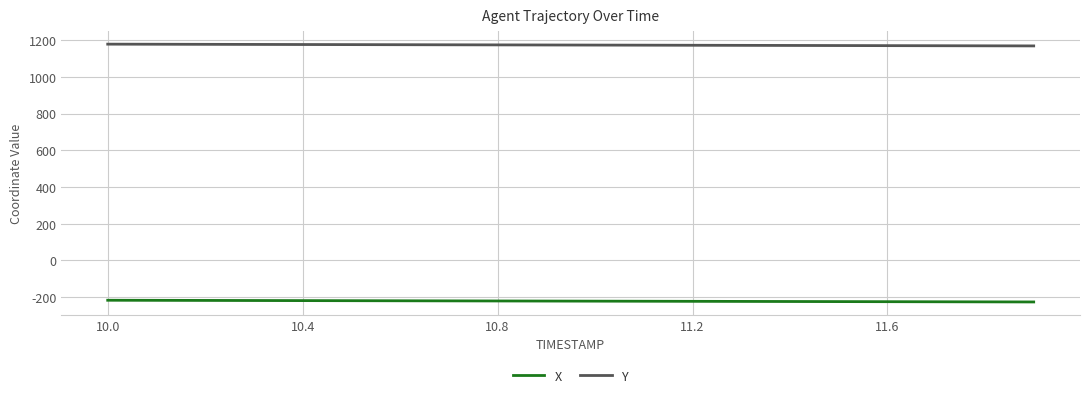

True or false: Y and X intersect in this chart.

False